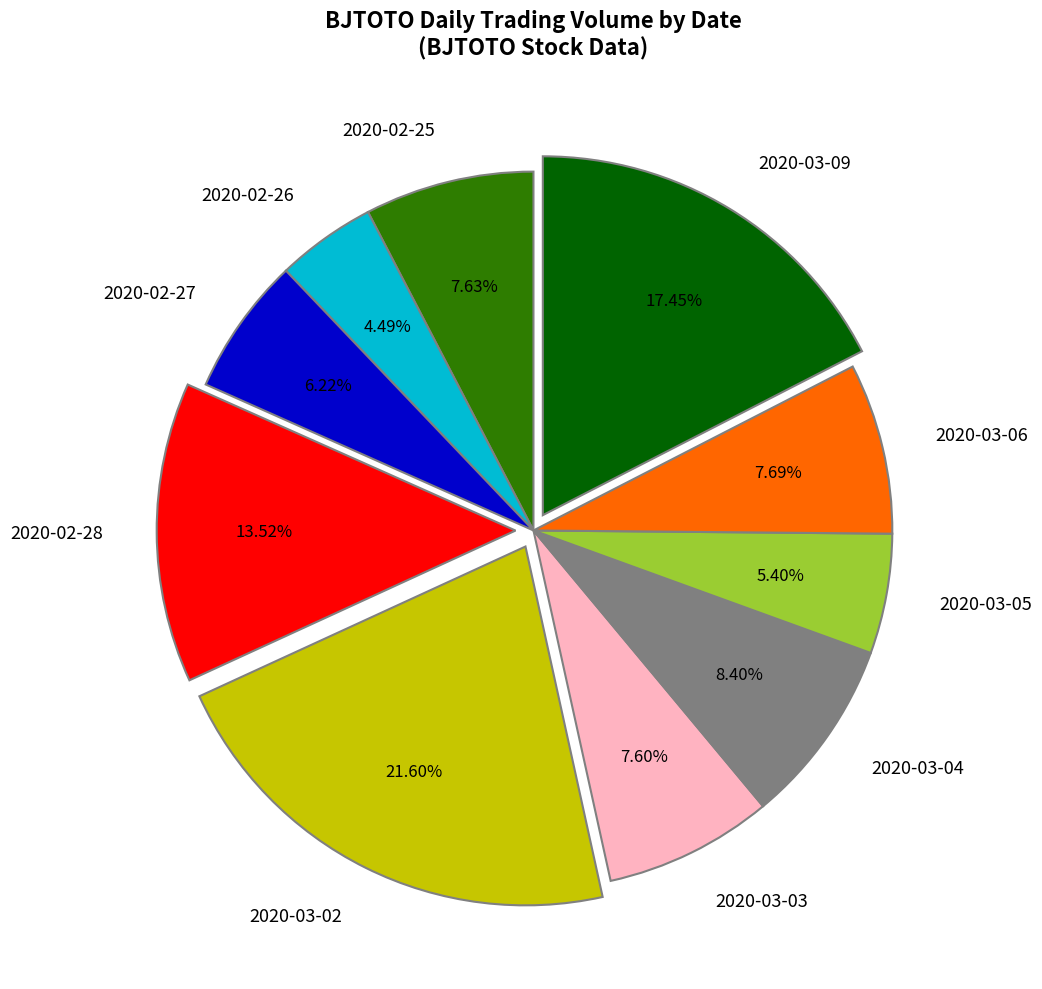

What percentage is the 2020-03-03 slice, to the nearest percent?

8%